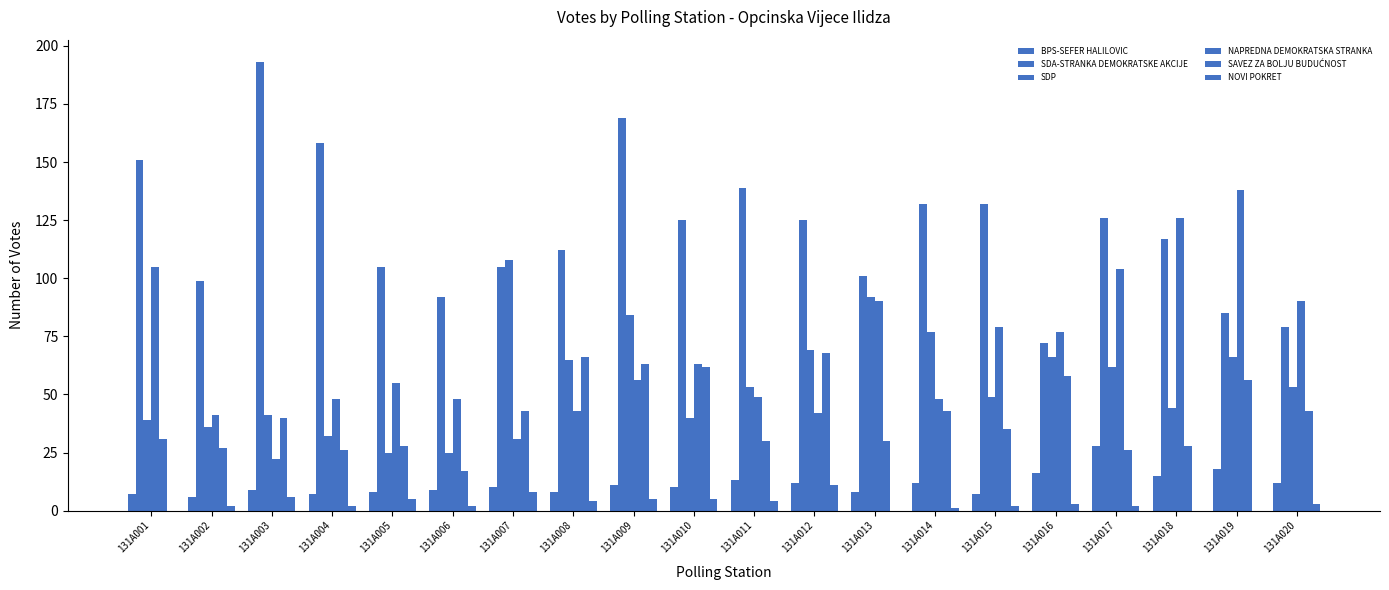

How many distinct data groups are displayed?

6